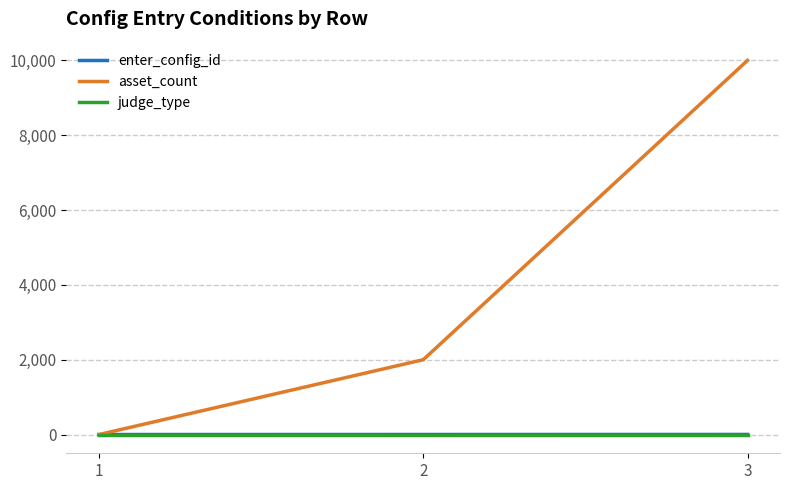

What is the greatest value displayed?

10000